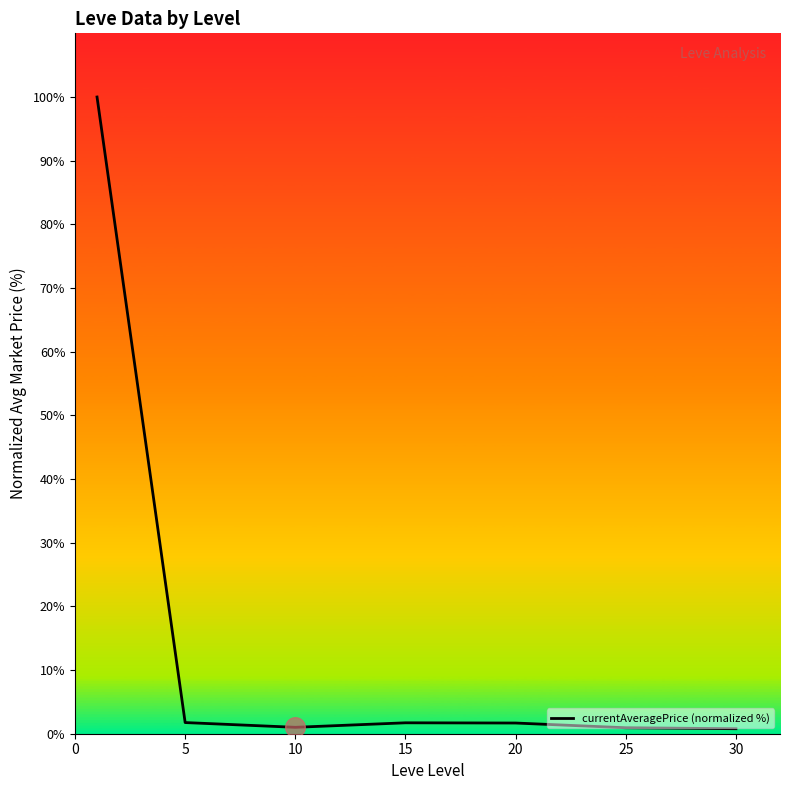

What is the greatest value displayed?

100.0